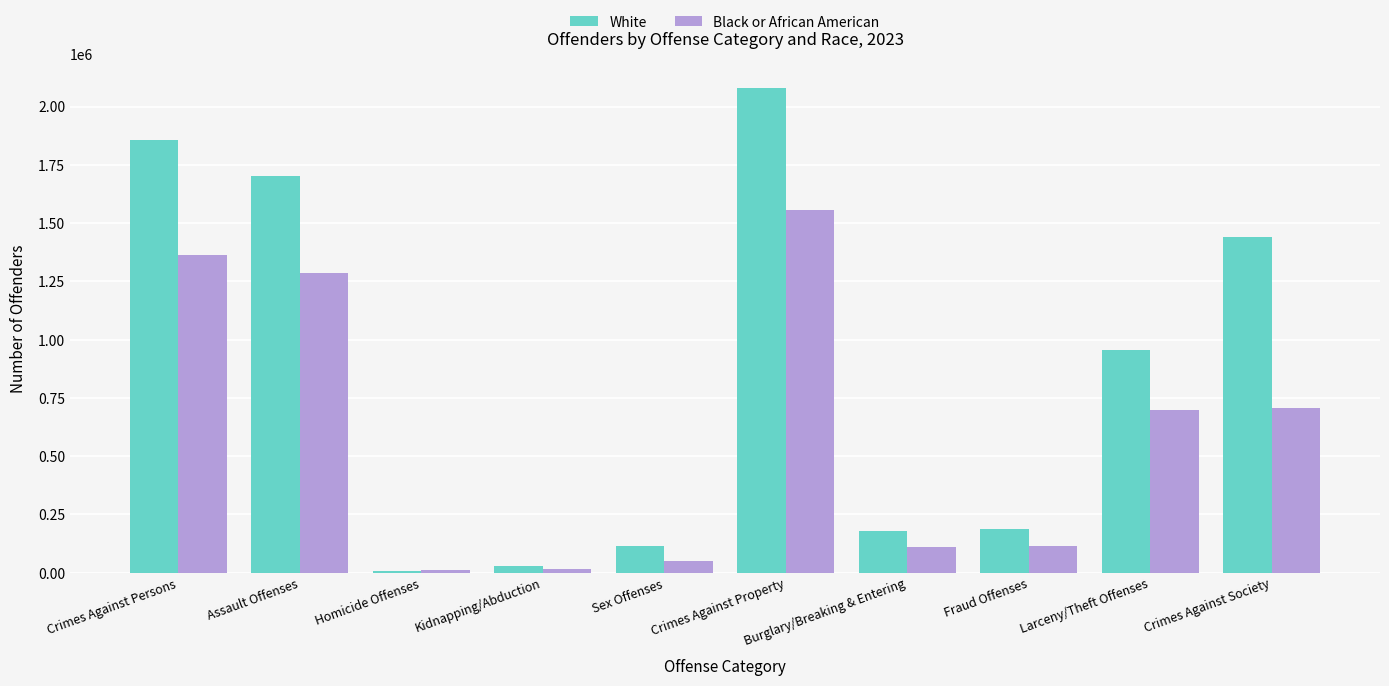

What is the value of the White bar at the 1st from the left?

1854588